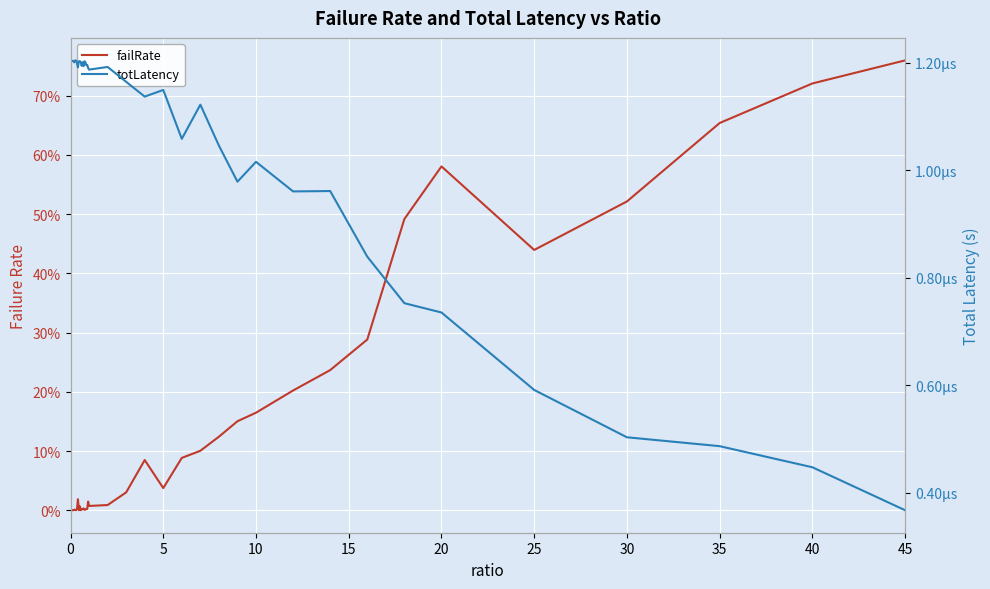

True or false: totLatency has a value of 0.0 at 20.

False